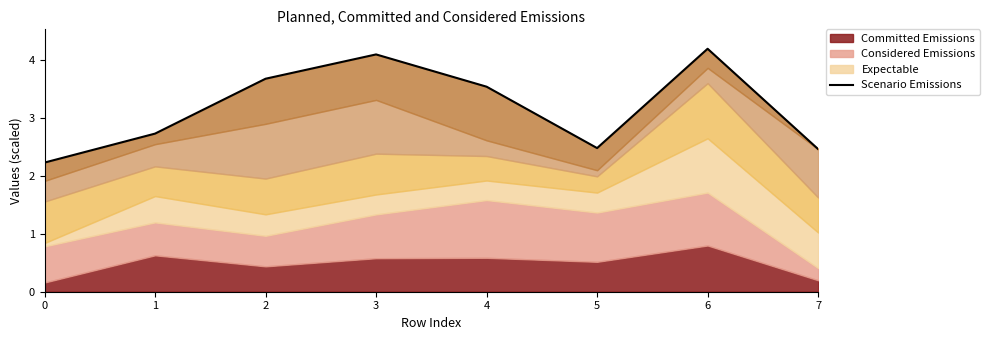

What is the difference between the values at 0 and 5?

0.3